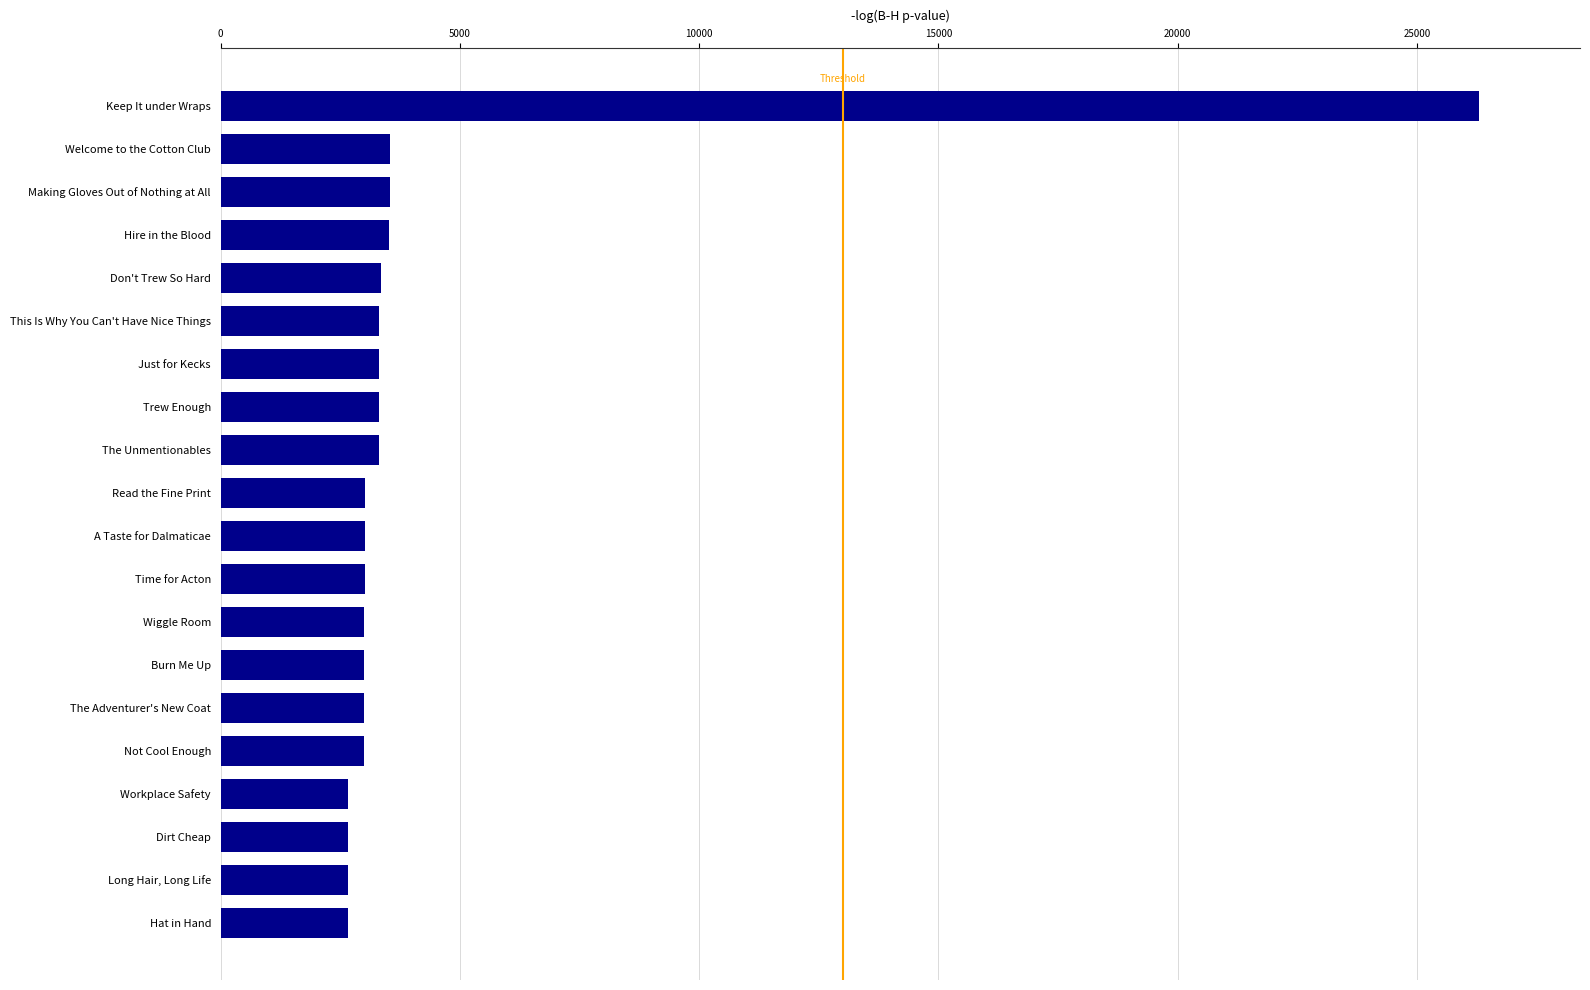

Is it true that the value at Hat in Hand is 4273?

False